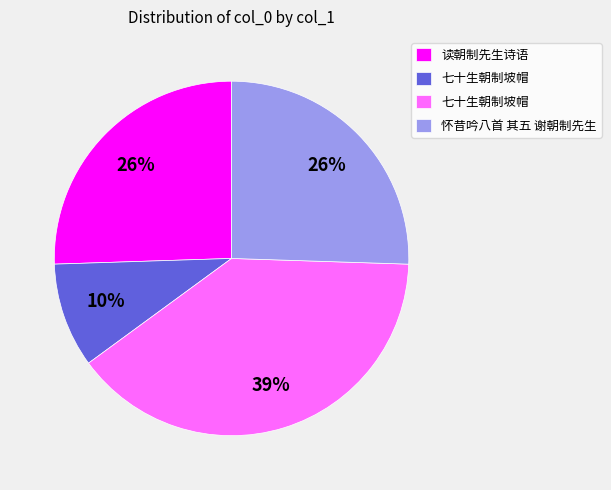

To the nearest percent, what is the average slice percentage?

25%